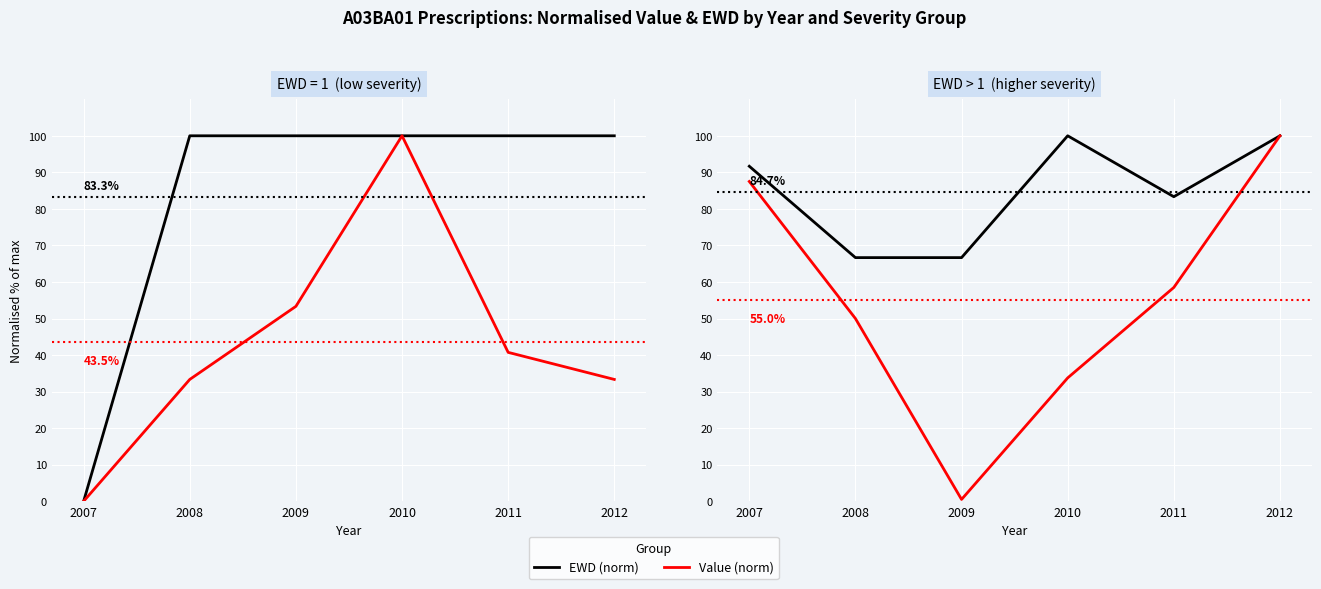

At which category is the sum across all series the highest?

2012